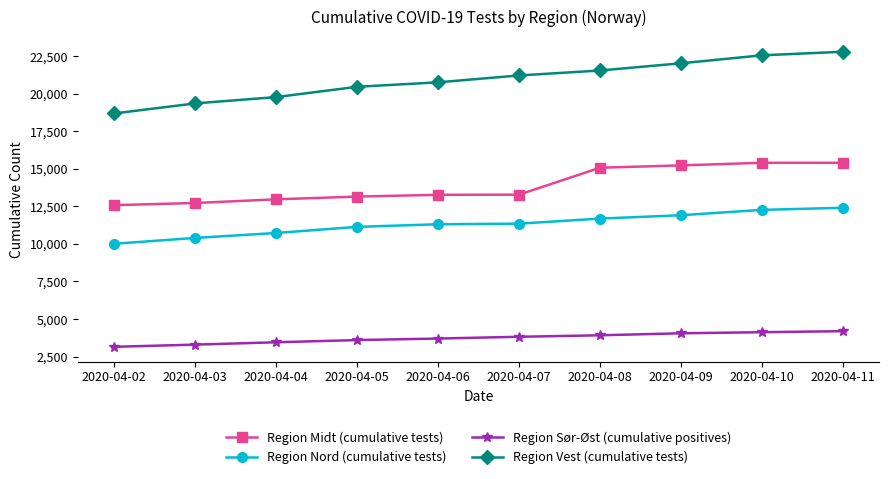

Which series has the largest total across all categories?

Region Vest (cumulative tests)